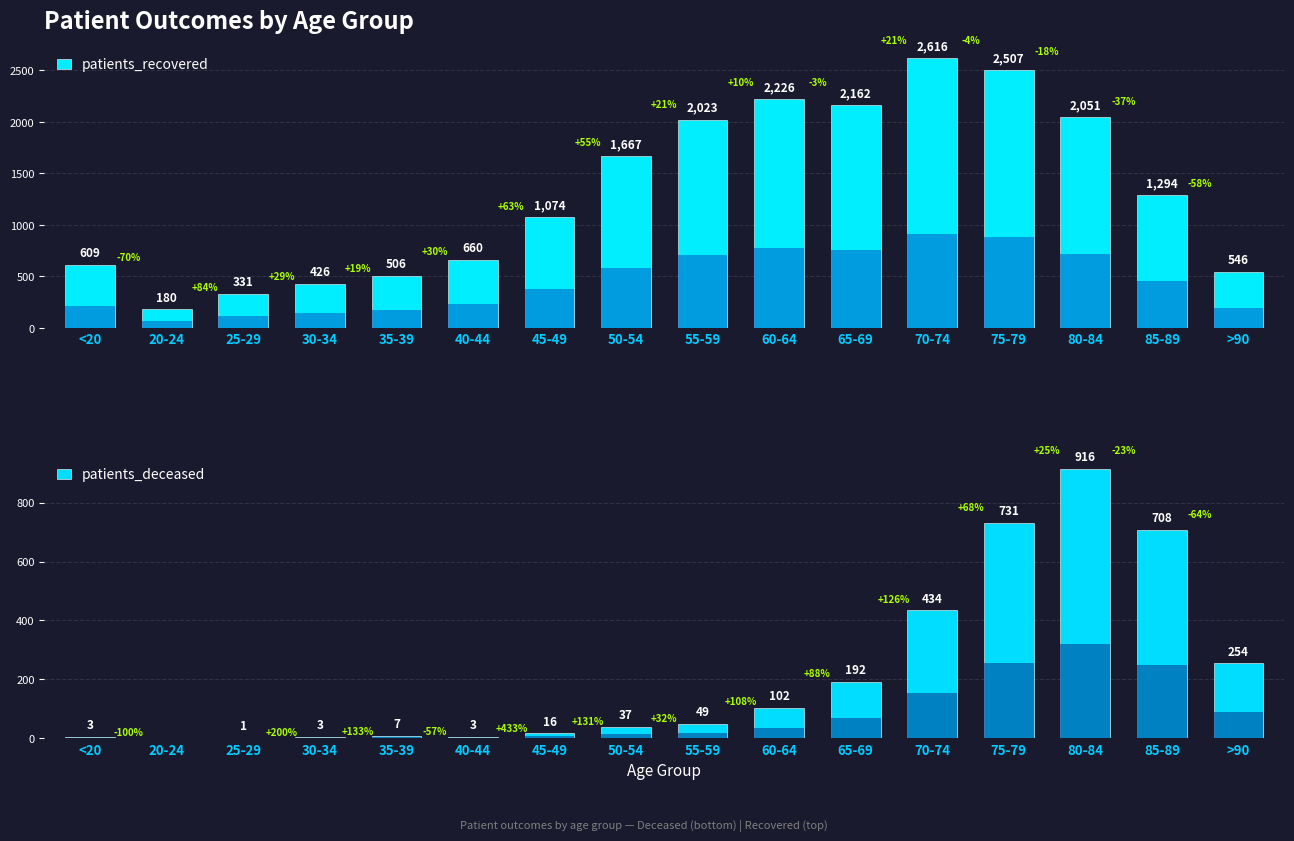

How many values in the patients_deceased series are below 49?

8